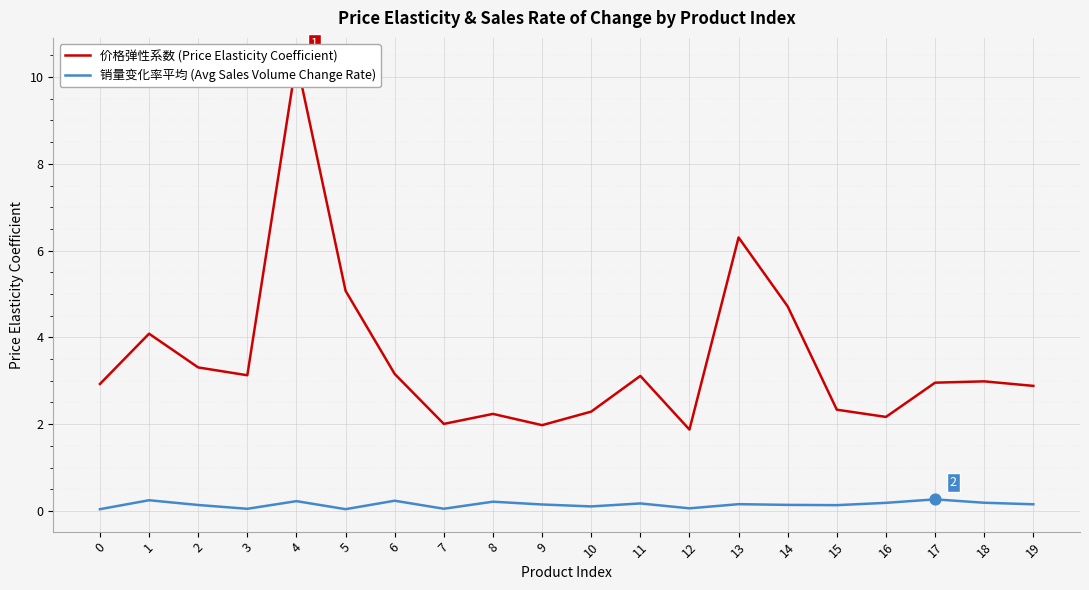

Which series reaches the maximum Y coordinate?

价格弹性系数 (Price Elasticity Coefficient)